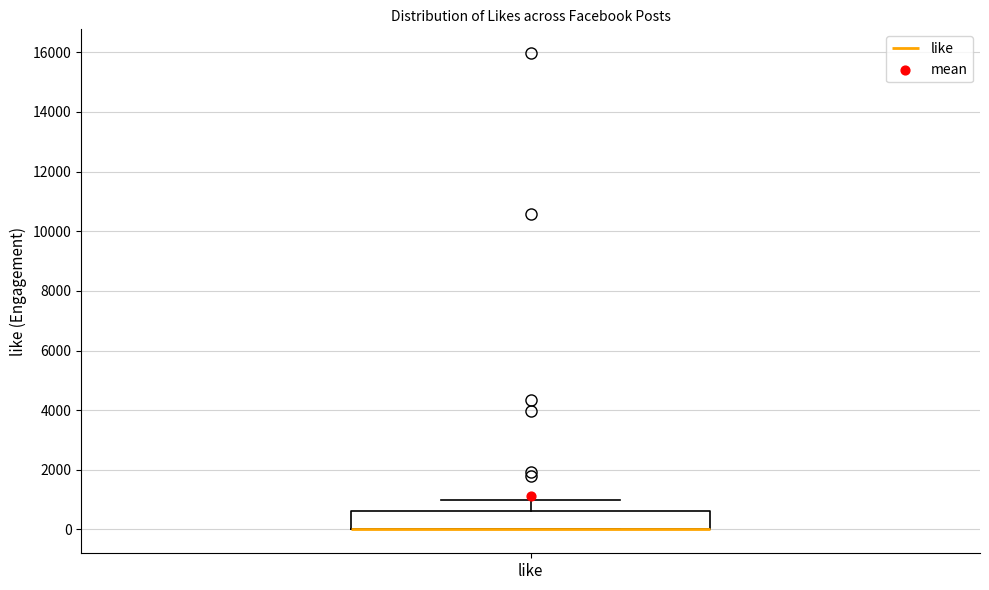

Read this box plot against the y-axis: the position of the median line, the range covered by the box, and the ends of both whiskers. The values are not printed on the chart, so give them approximately, as read against the axis.

median 0 (drawn on the box's lower edge), box 0 to 600, whiskers 0 to 1000